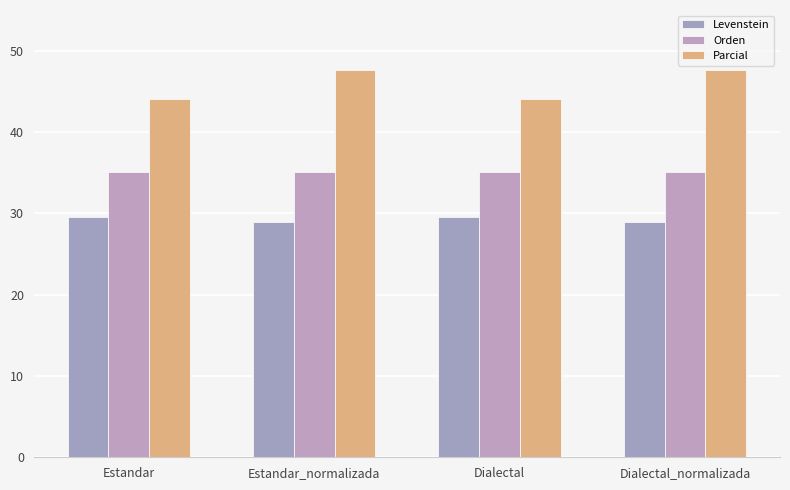

What is the sum of the Orden values at Dialectal and Dialectal_normalizada?

70.2